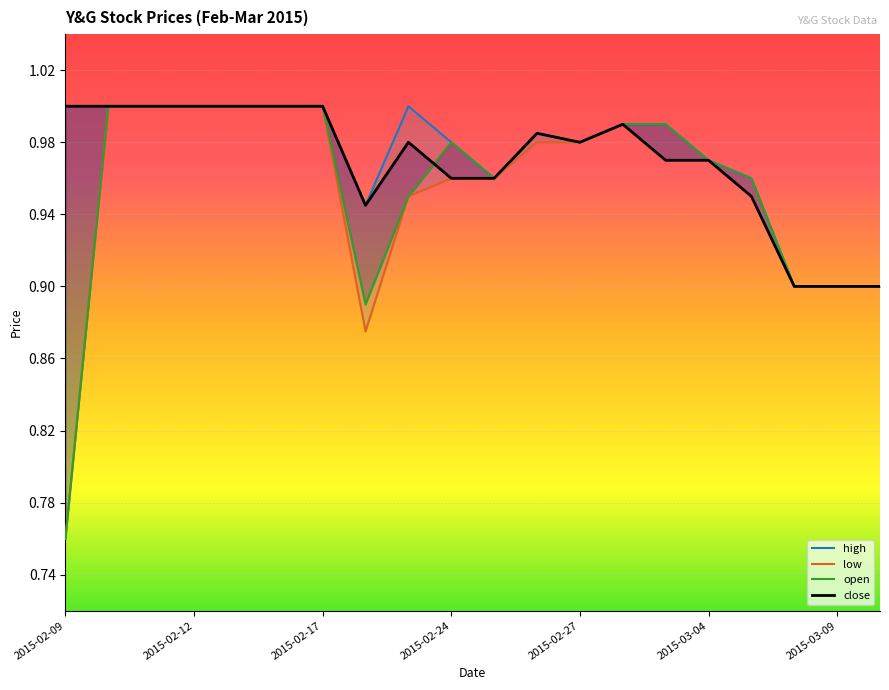

Which has a higher value, 9 or 2015-02-12?

2015-02-12